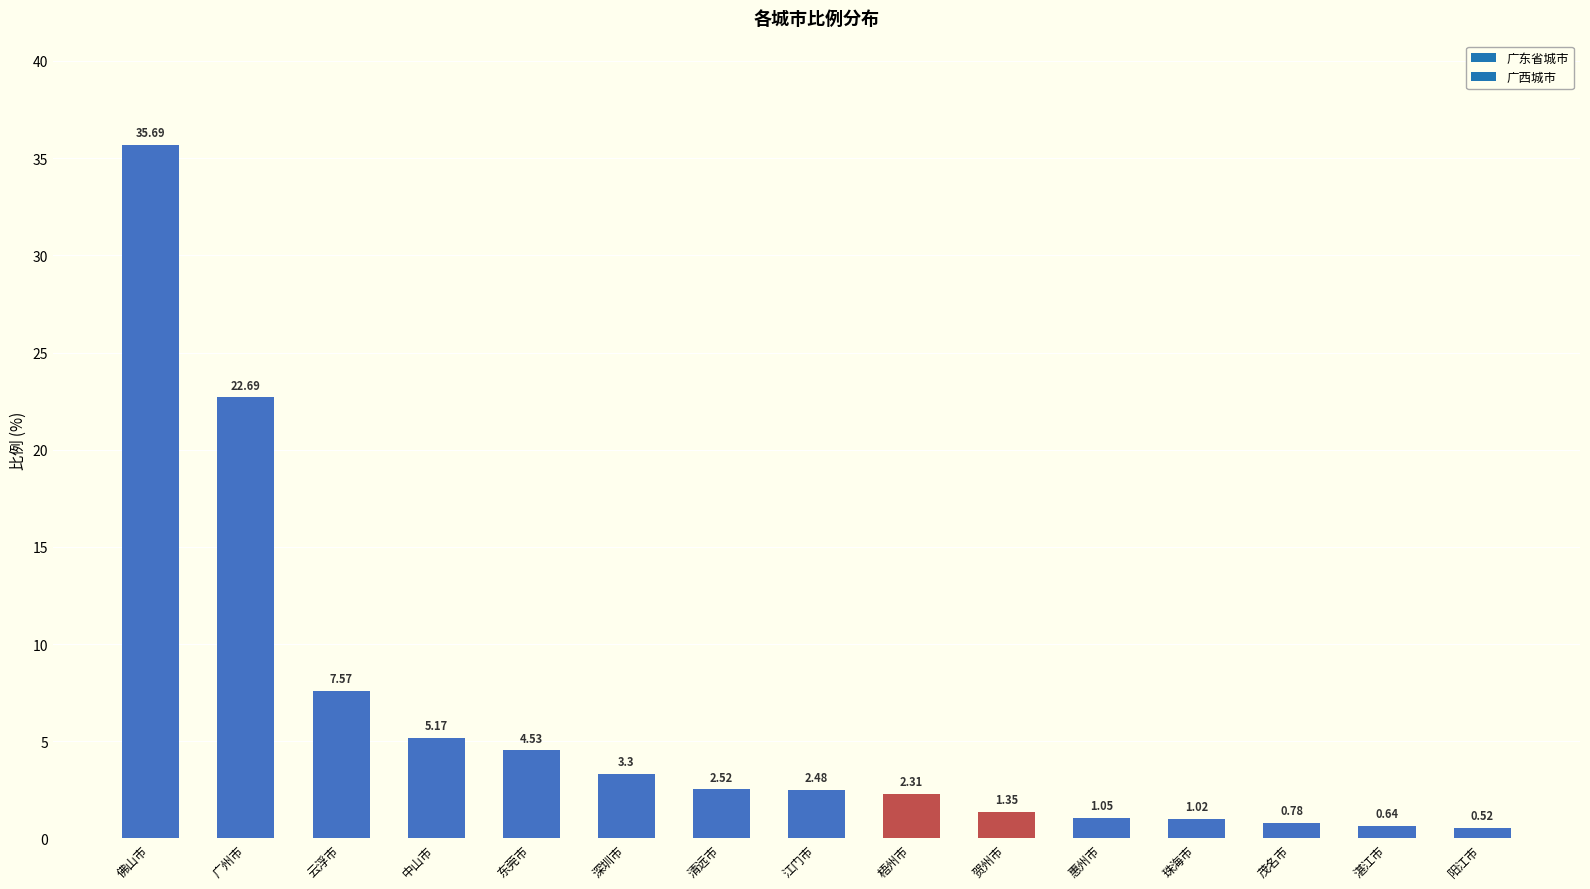

What is the change in value from 东莞市 to 惠州市?

-3.5